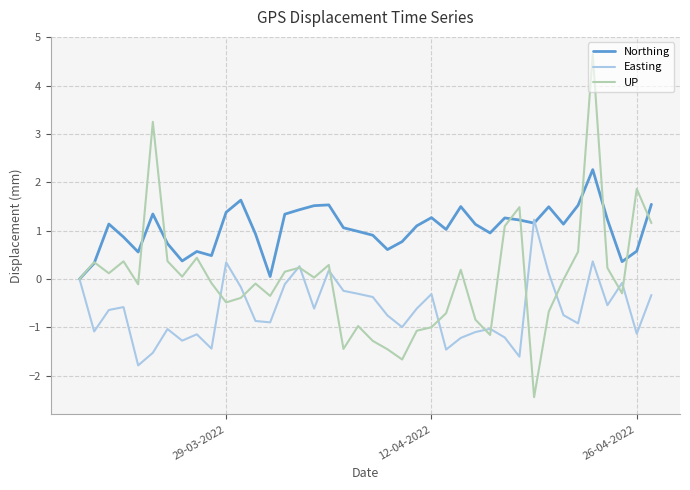

What is the sum of all Easting values?

-25.6